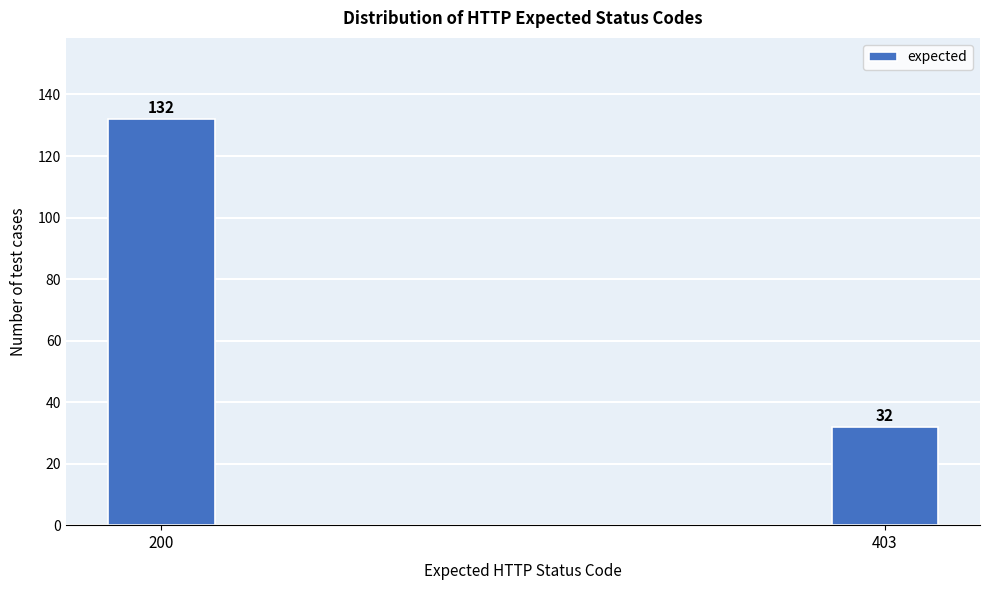

Reading left to right, what are all the values shown in this chart?

132	32